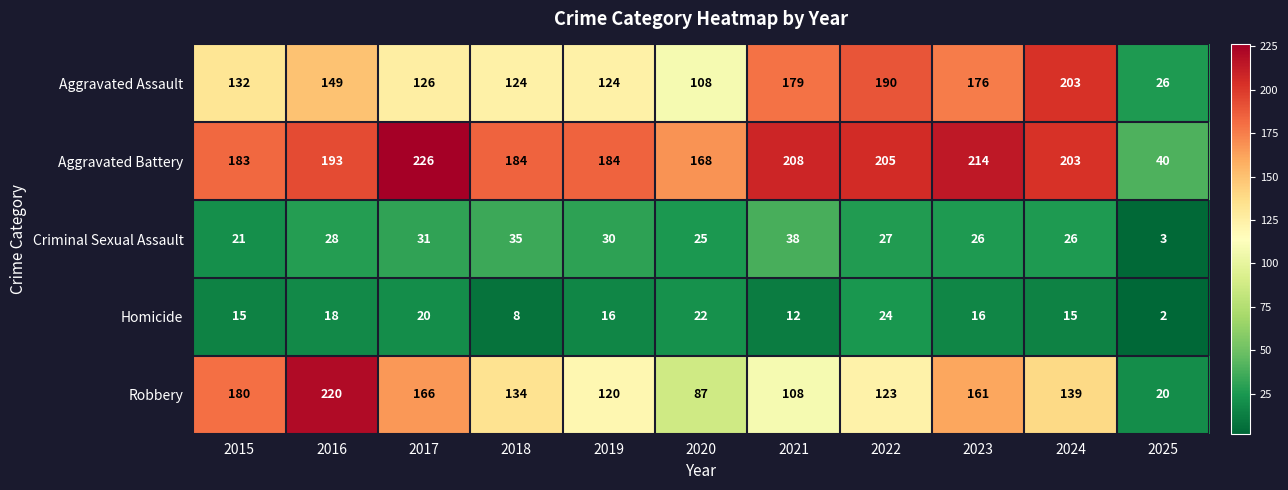

What is the difference between the highest and lowest values at 2024?

188